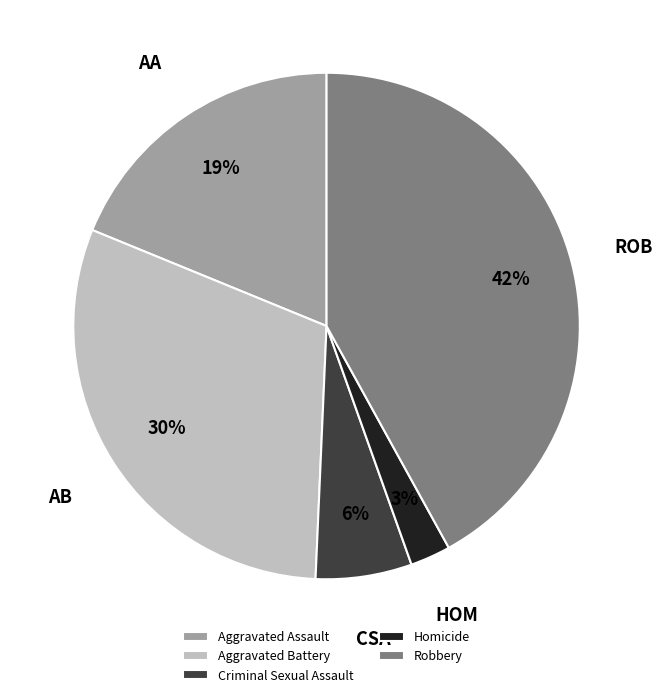

What is the ratio of the value at Aggravated Battery to the value at Robbery?

0.7